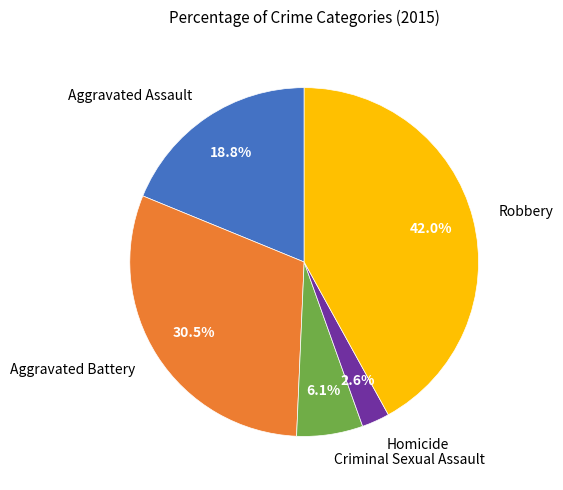

Rank the categories by value from lowest to highest.

Homicide, Criminal Sexual Assault, Aggravated Assault, Aggravated Battery, Robbery